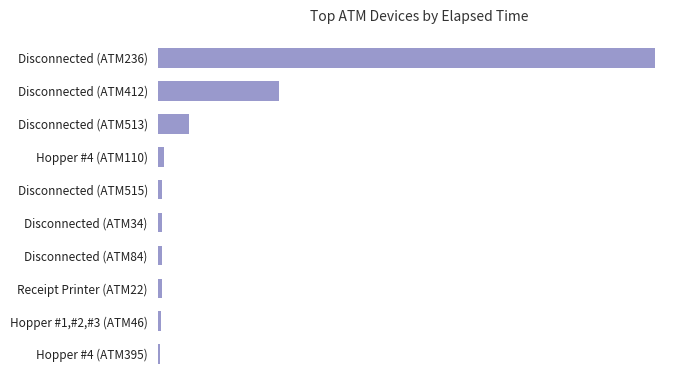

Does the chart contain any negative values?

No